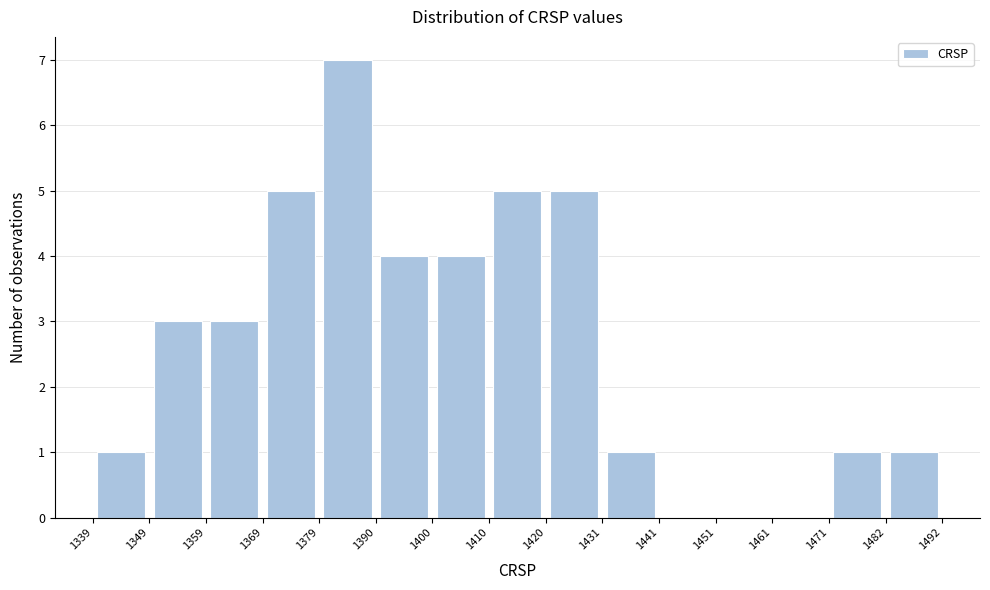

What is the height of the bar covering 1339 to 1349 on the x-axis? The values are not printed on the chart, so give them approximately, as read against the axis.

1